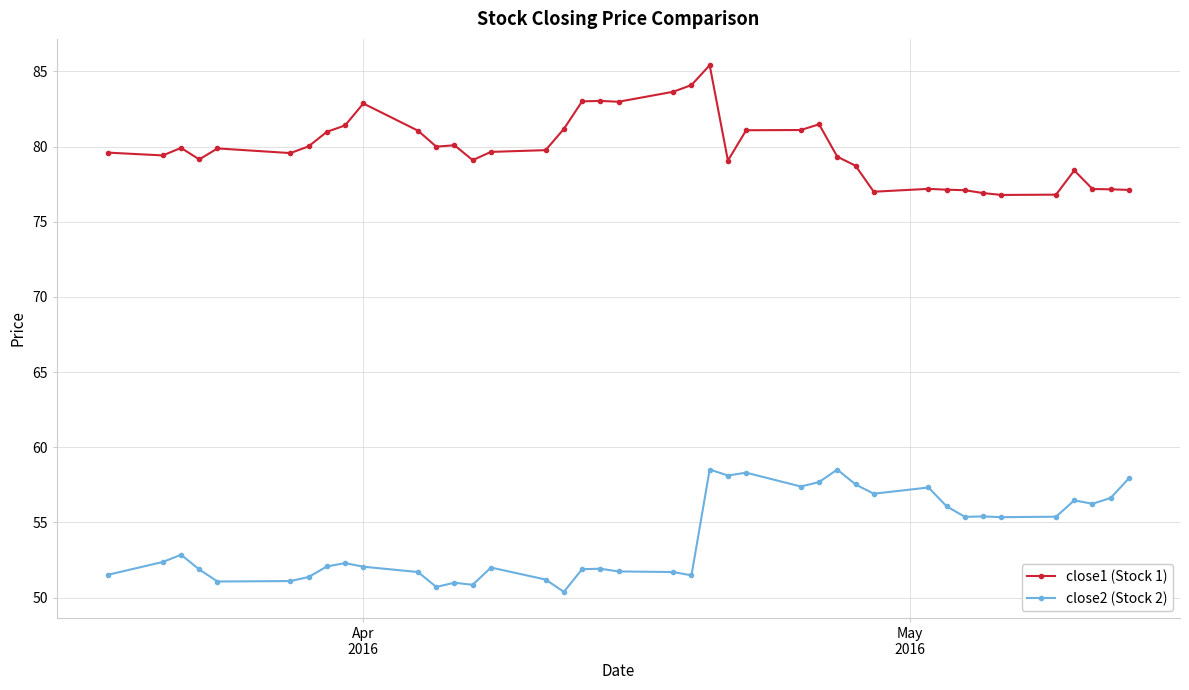

At how many categories does at least one series exceed 78?

30